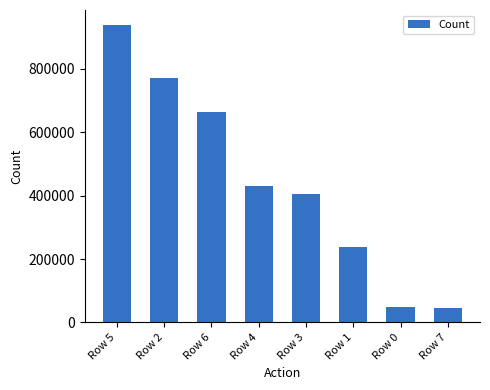

What is the label of the 8th bar from the left?

Row 7